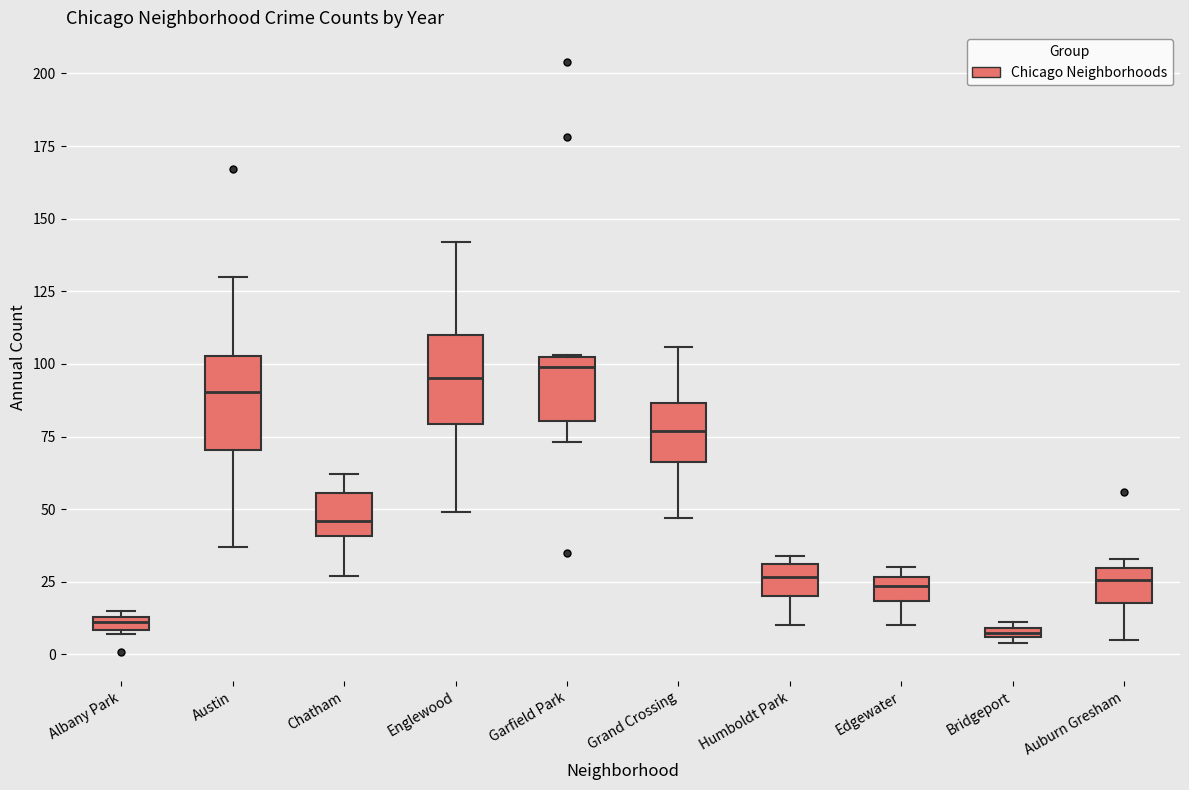

Where does the median line of the box for Austin sit on the y-axis? The values are not printed on the chart, so give them approximately, as read against the axis.

90